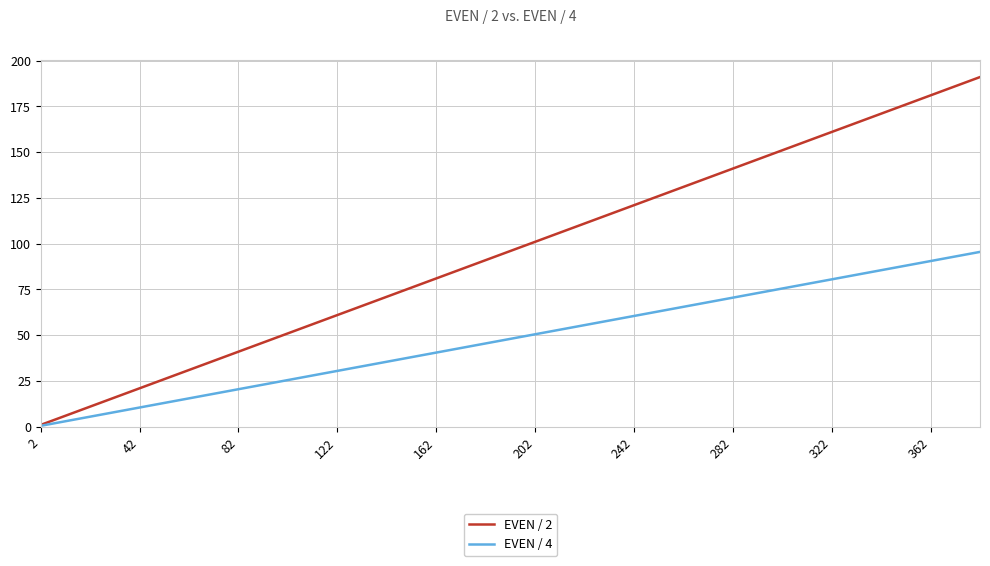

What is the maximum value shown in the chart?

191.0